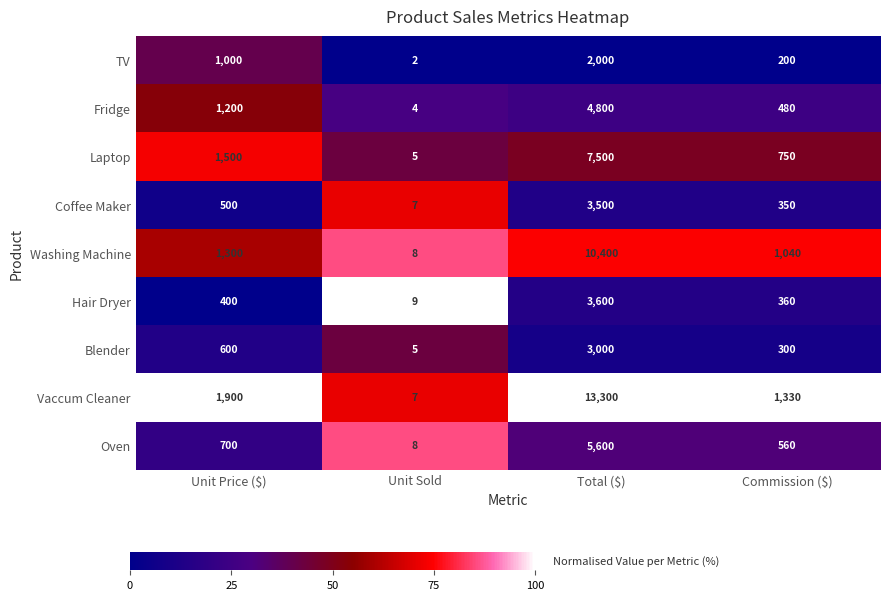

Is the value of Vaccum Cleaner at Commission ($) greater than the value of Fridge at Unit Sold?

Yes